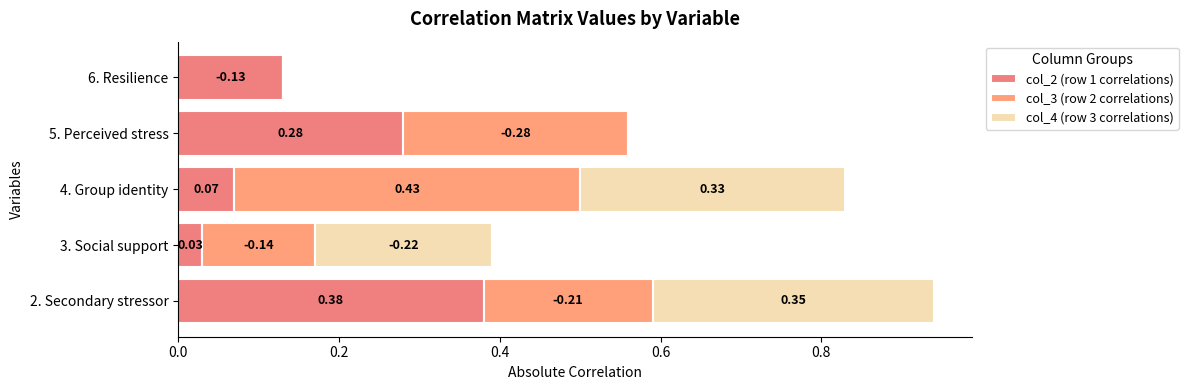

Count the number of categories in the chart.

5